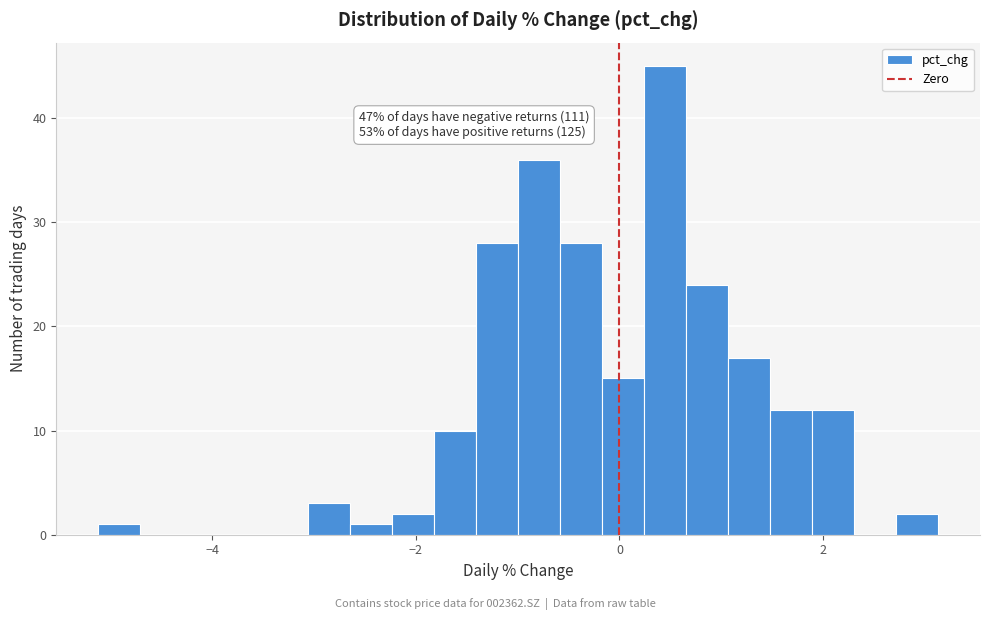

Around what value on the x-axis is the tallest bar? Give the approximate position of its centre, as read against the axis.

0.4